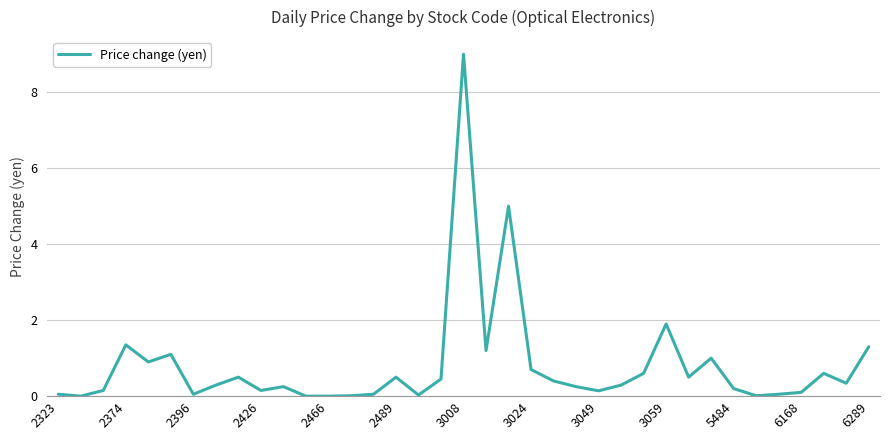

What is the greatest value displayed?

9.0